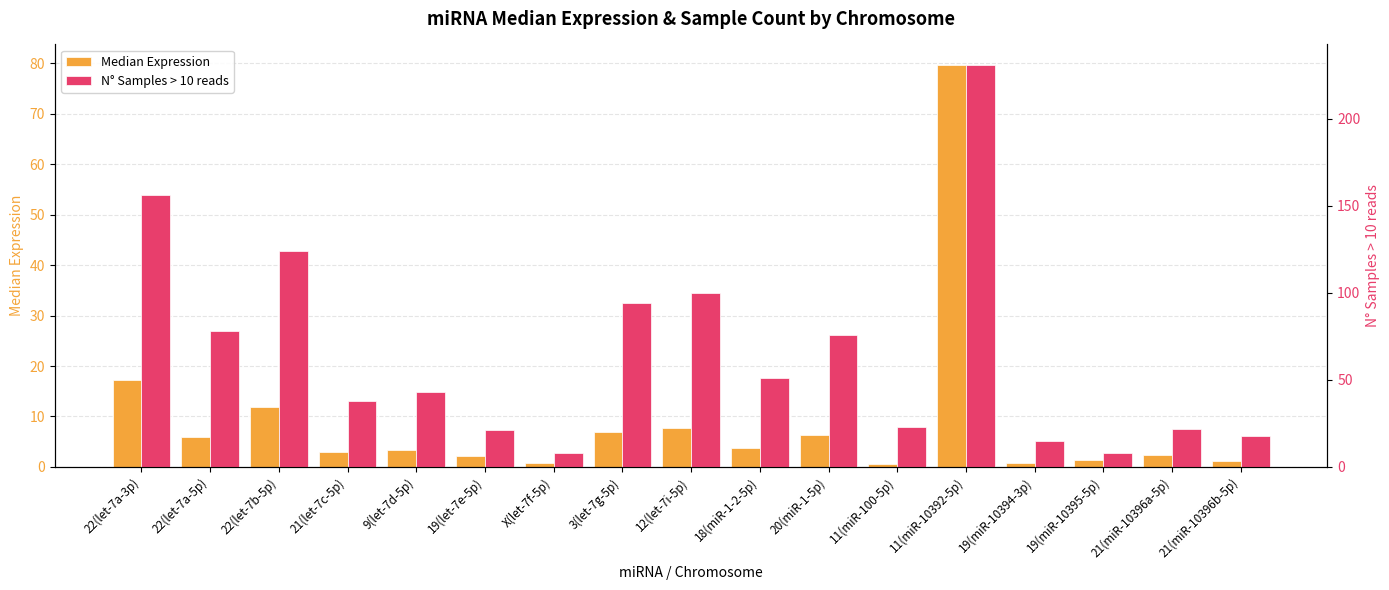

What is the sum of all N° Samples > 10 reads values?

1106.0